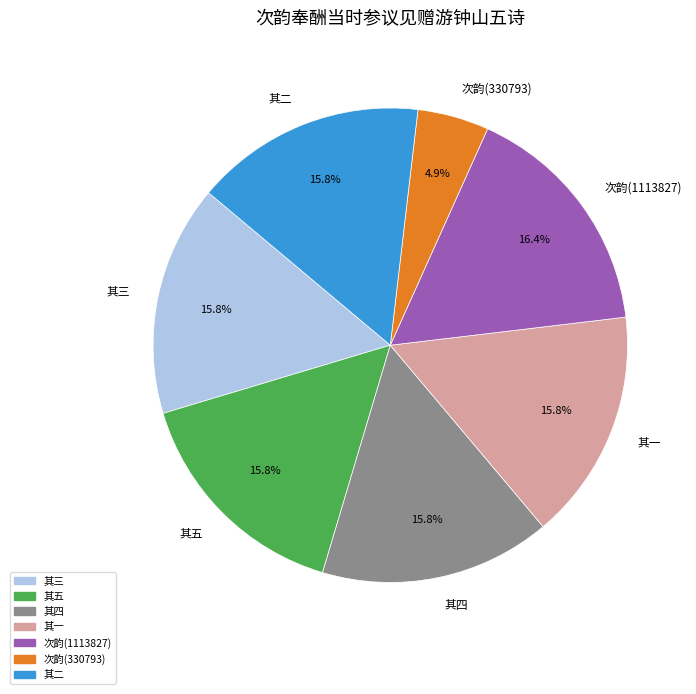

Is 其二 the majority of the pie?

No